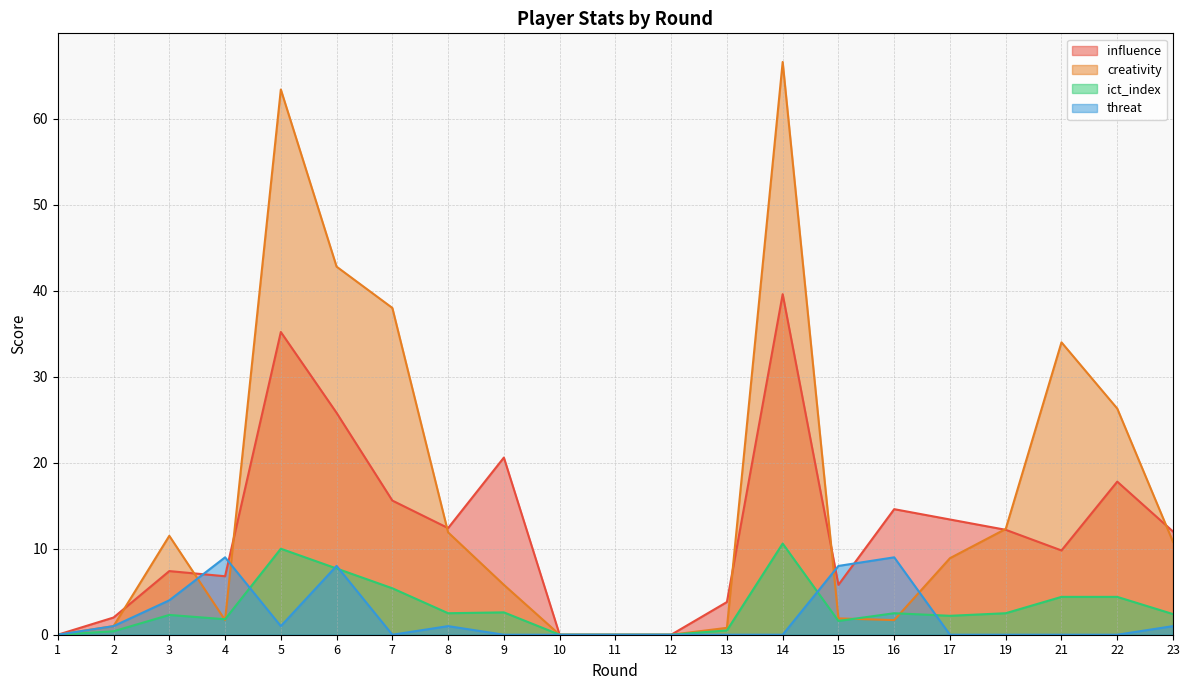

Reading right to left, list all the values displayed in this chart.

influence: 12.0	17.8	9.8	12.2	13.4	14.6	5.8	39.6	3.8	0.0	0.0	0.0	20.6	12.4	15.6	25.8	35.2	6.8	7.4	2.0	0.0
creativity: 10.8	26.3	34.0	12.3	8.9	1.7	1.9	66.6	0.8	0.0	0.0	0.0	5.8	11.9	38.0	42.8	63.4	1.7	11.5	1.0	0.0
ict_index: 2.4	4.4	4.4	2.5	2.2	2.5	1.6	10.6	0.5	0.0	0.0	0.0	2.6	2.5	5.4	7.7	10.0	1.8	2.3	0.4	0.0
threat: 1.0	0.0	0.0	0.0	0.0	9.0	8.0	0.0	0.0	0.0	0.0	0.0	0.0	1.0	0.0	8.0	1.0	9.0	4.0	1.0	0.0